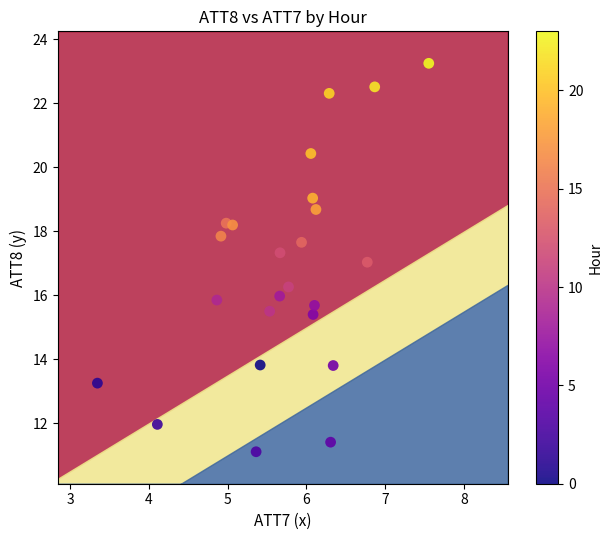

What is the range of Y values (max minus min)?

12.1